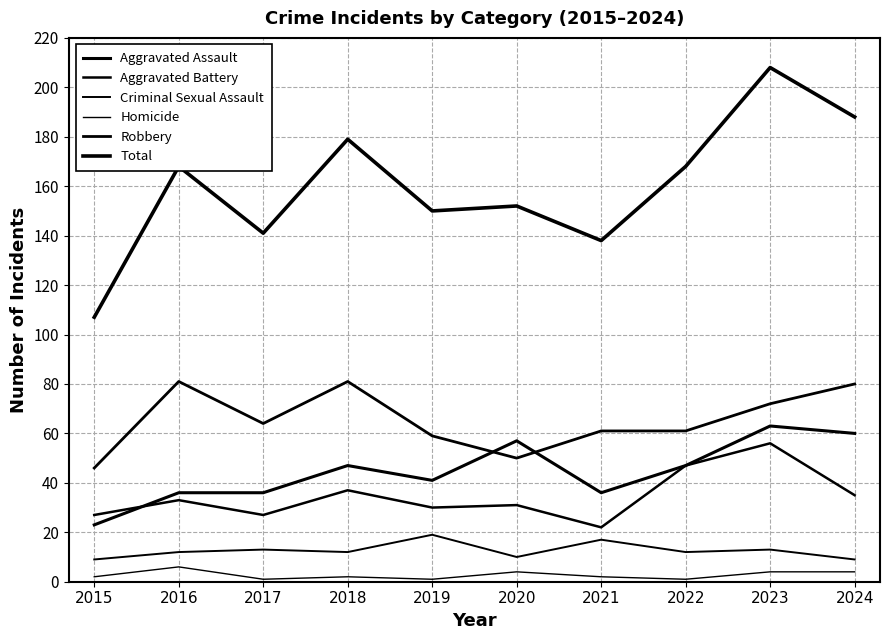

How many lines are shown in the chart?

6